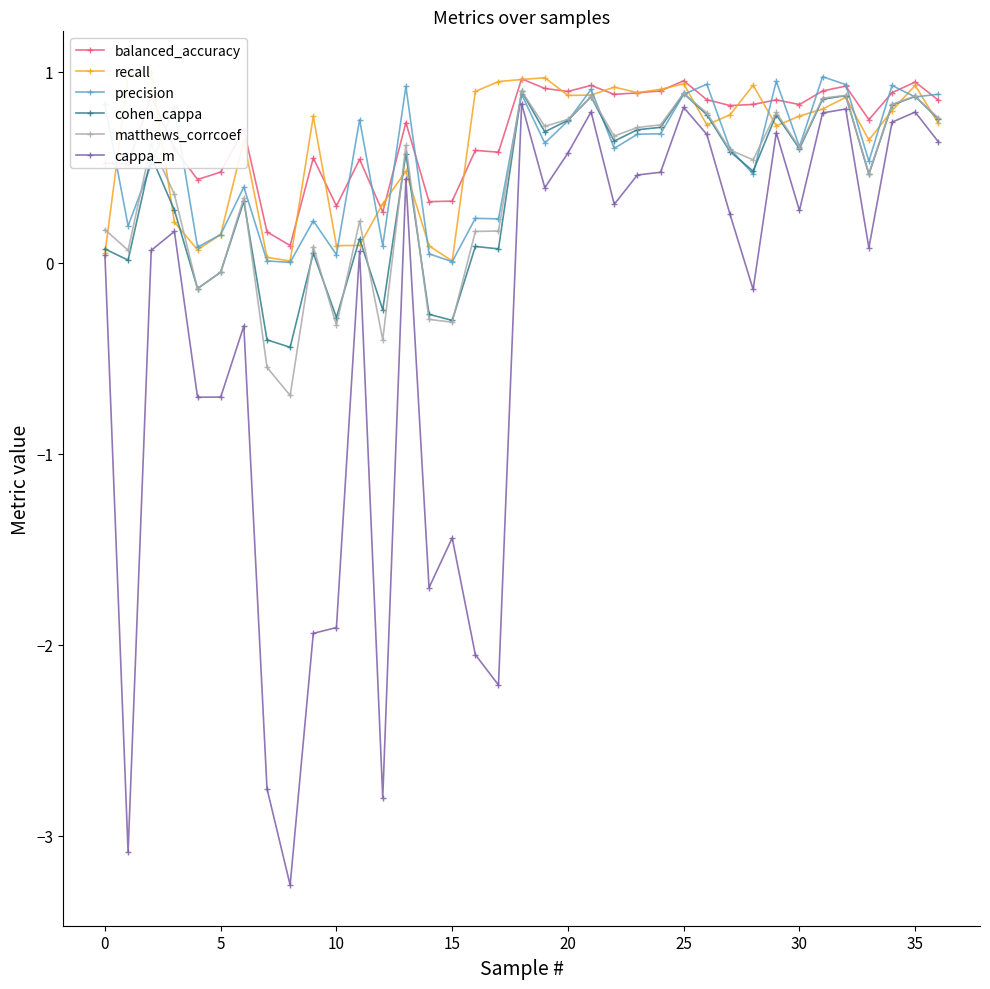

What is the difference between the second highest and minimum values in the precision series?

0.9